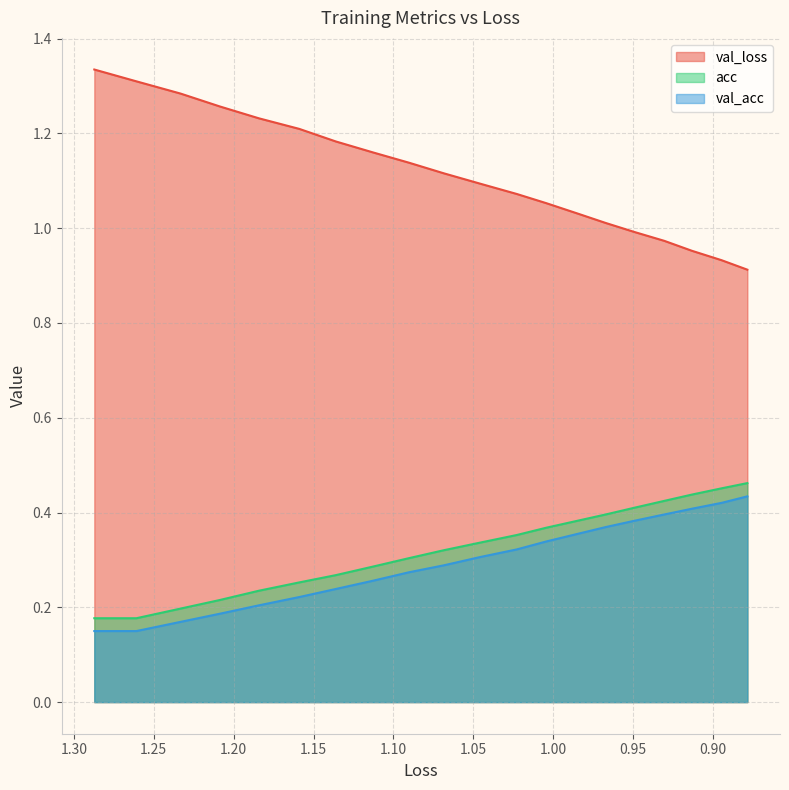

Is the value of acc at 1.35 greater than the value of val_acc at 15?

No